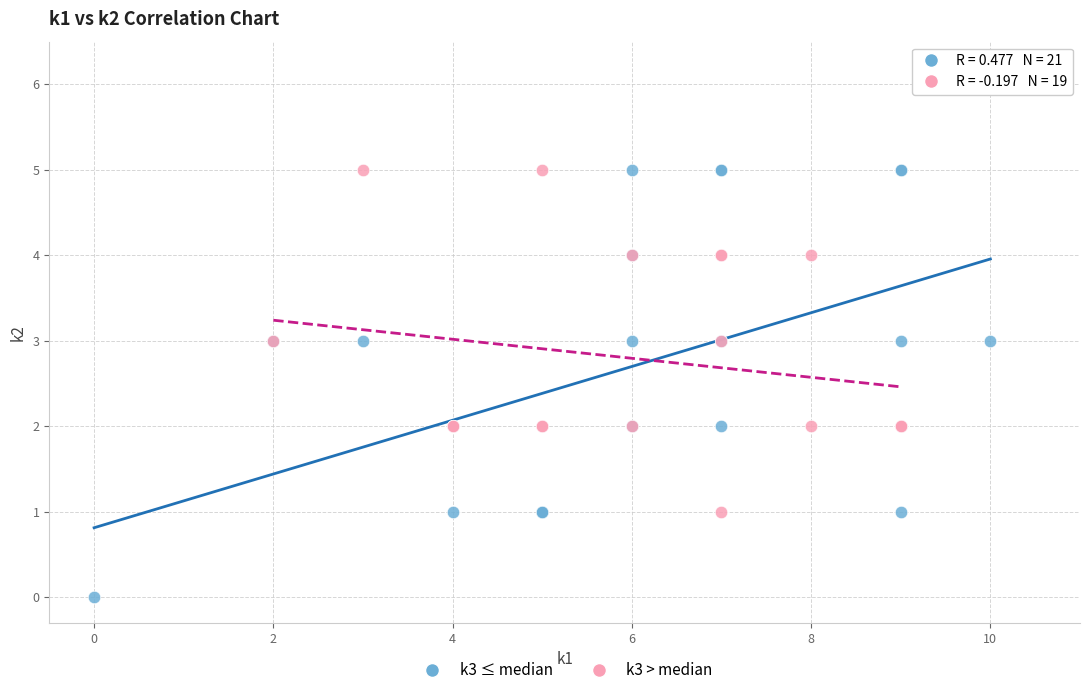

Which series has the widest spread of Y values?

k3 ≤ median